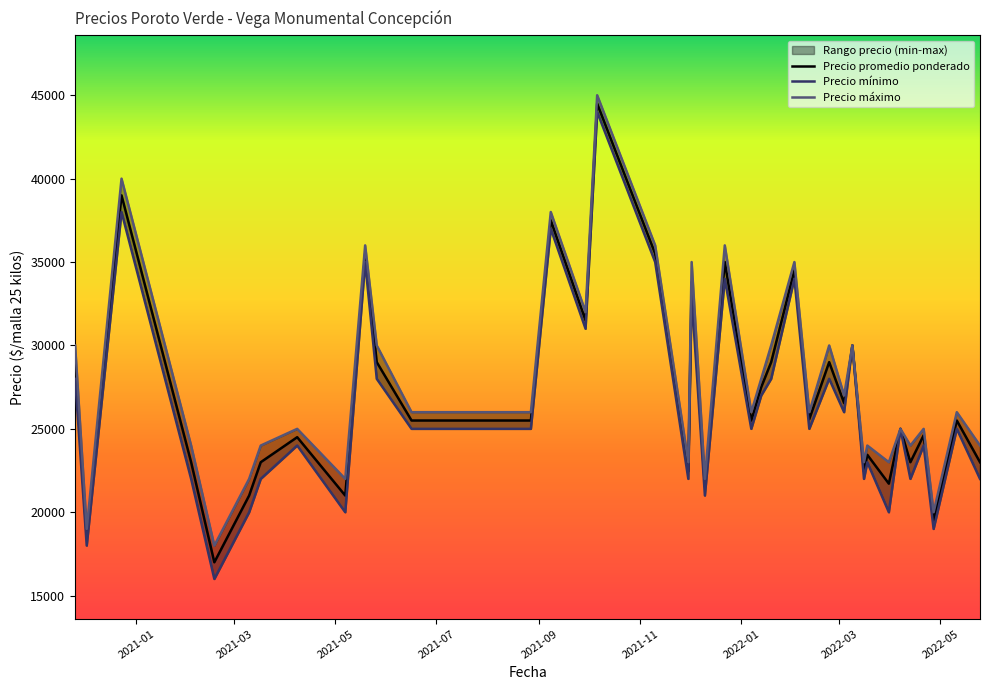

List the series in order of their peak value, lowest first.

Precio minimo, Precio promedio ponderado, Precio maximo